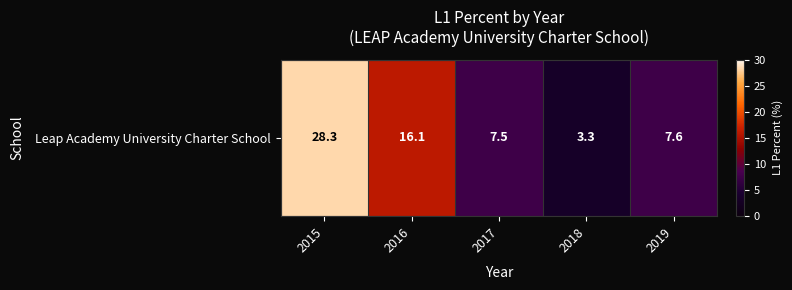

Reading left to right, transcribe all the data shown in this chart.

2015=28.3	2016=16.1	2017=7.5	2018=3.3	2019=7.6